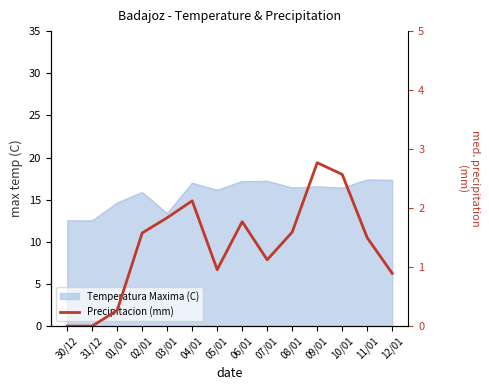

At which category does the data reach its first local valley?

05/01